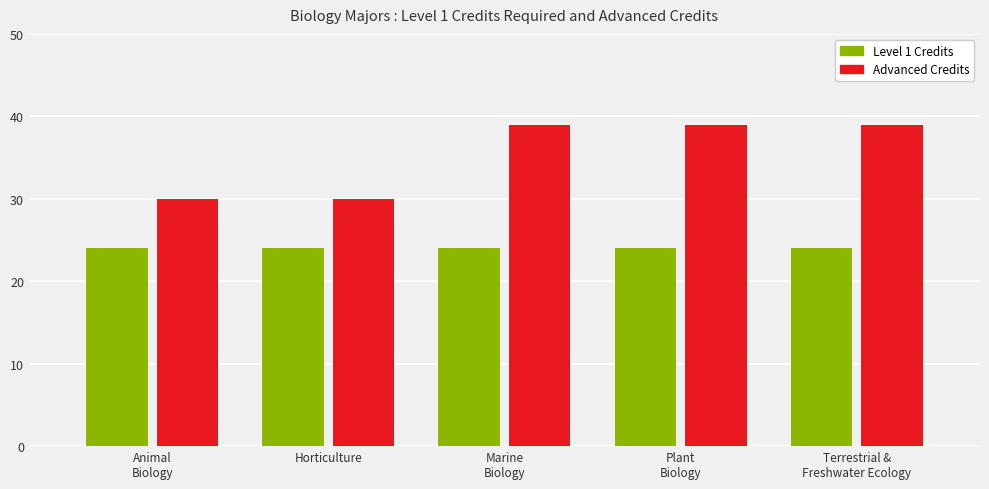

What is the difference between the highest and lowest values at Animal
Biology?

6